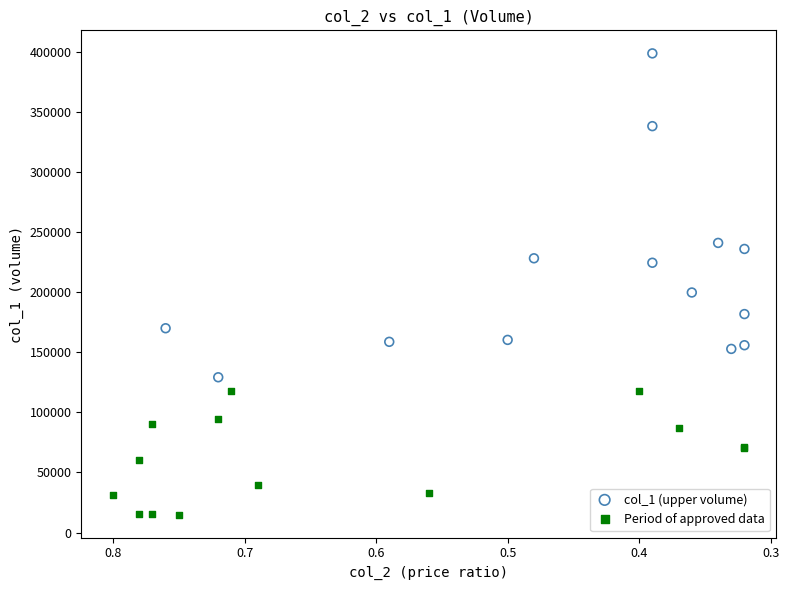

Which series contains the highest Y value?

col_1 (upper volume)